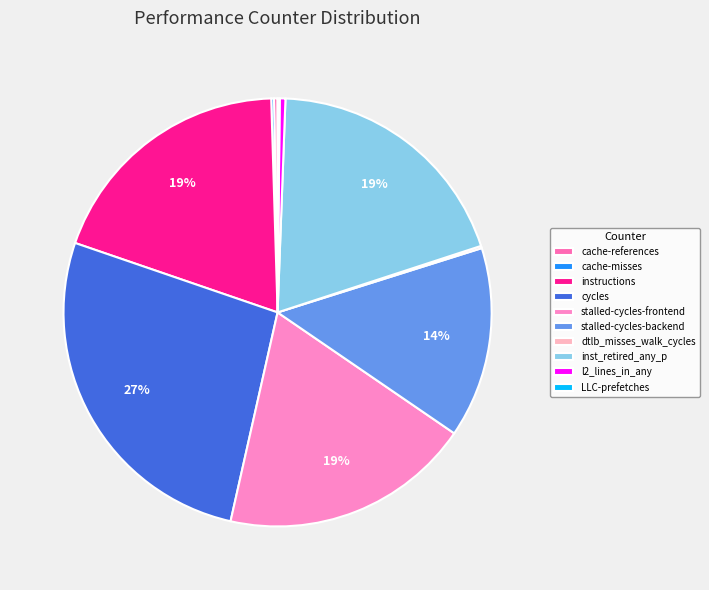

Rank the categories by value from highest to lowest.

cycles, inst_retired_any_p, instructions, stalled-cycles-frontend, stalled-cycles-backend, l2_lines_in_any, cache-references, cache-misses, dtlb_misses_walk_cycles, LLC-prefetches